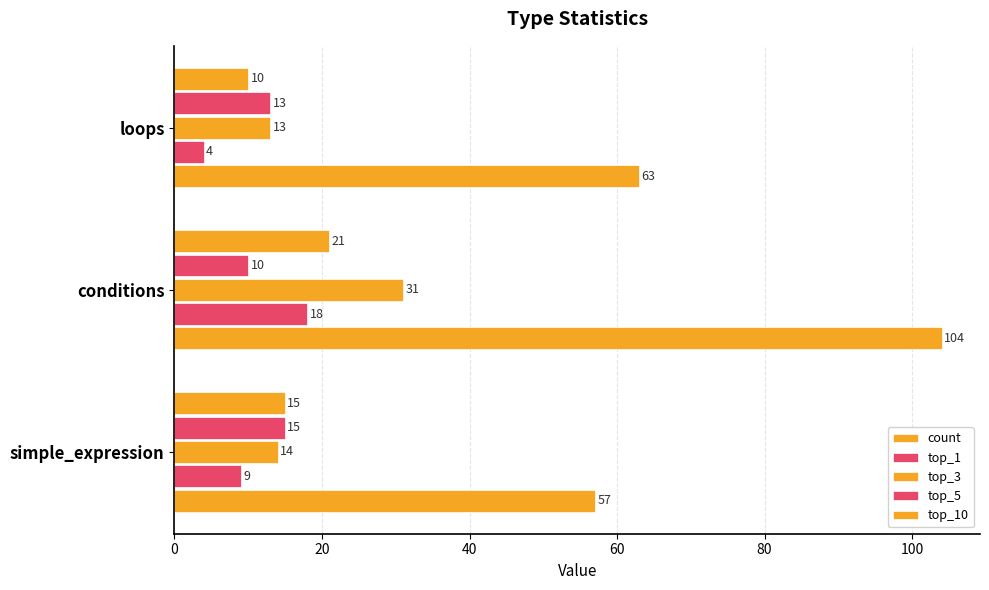

How many values in the top_10 series are below 15?

1